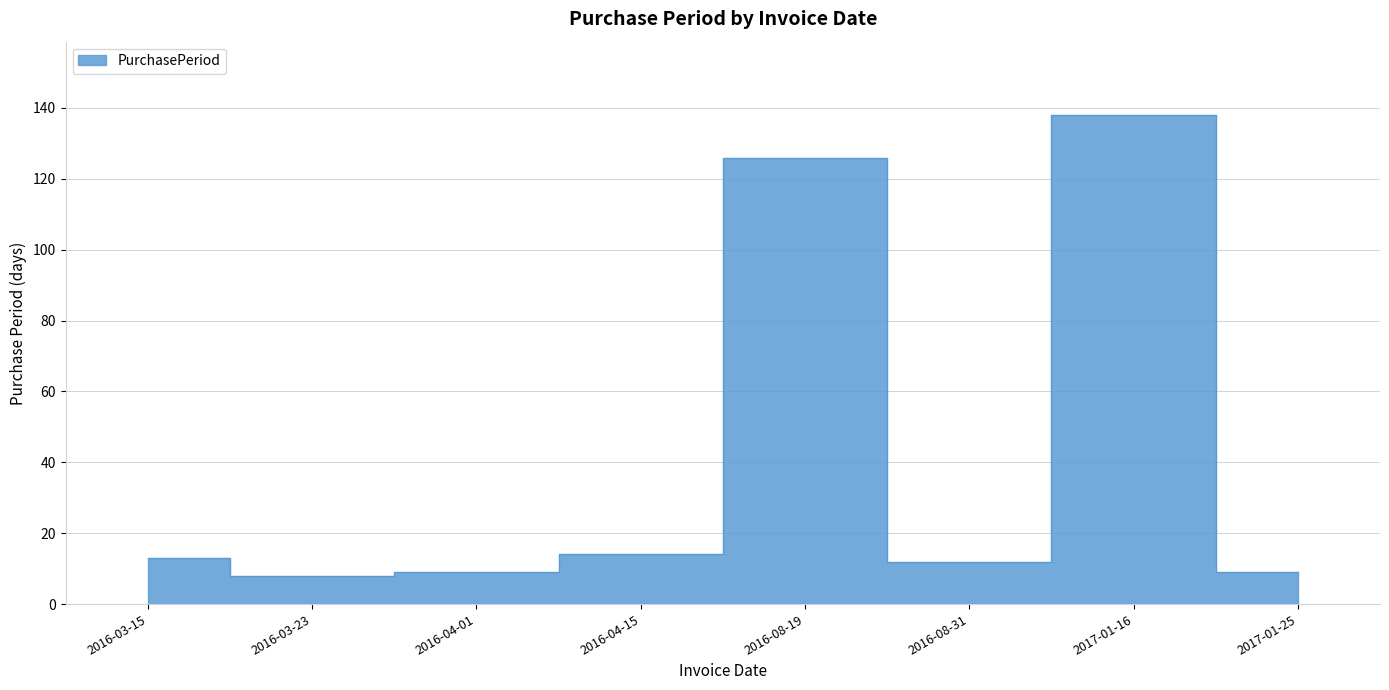

What position from the right is 2016-04-01?

6